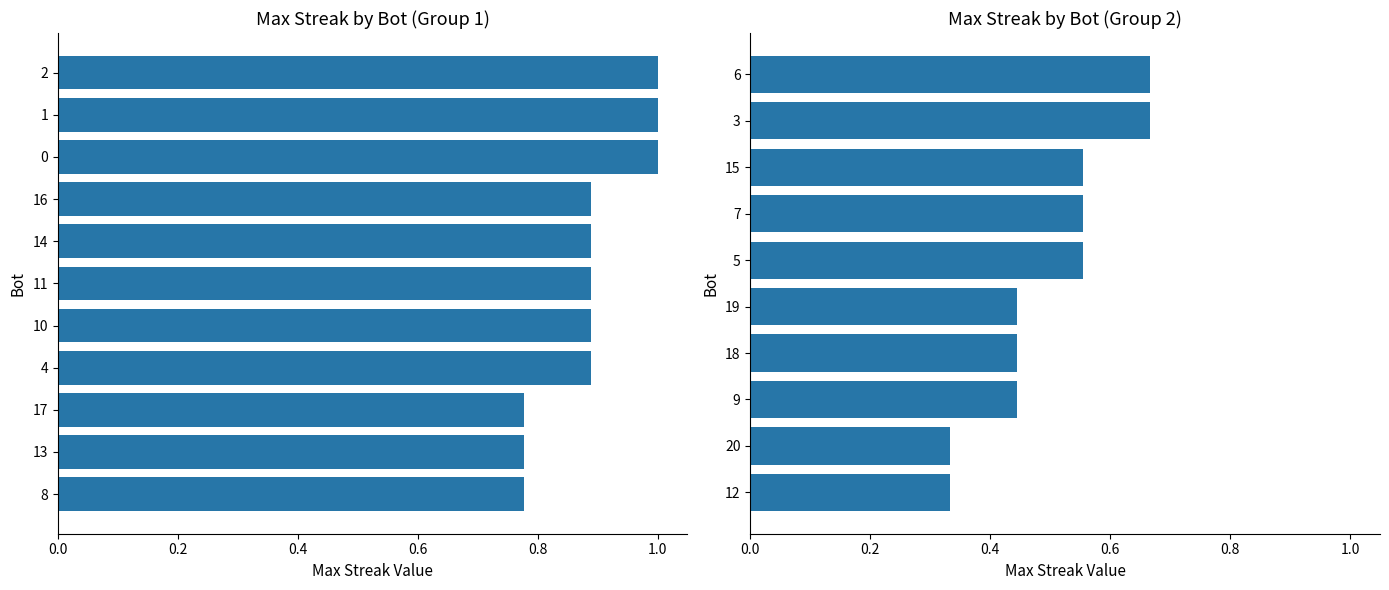

What is the label of the 2nd bar from the right?

20